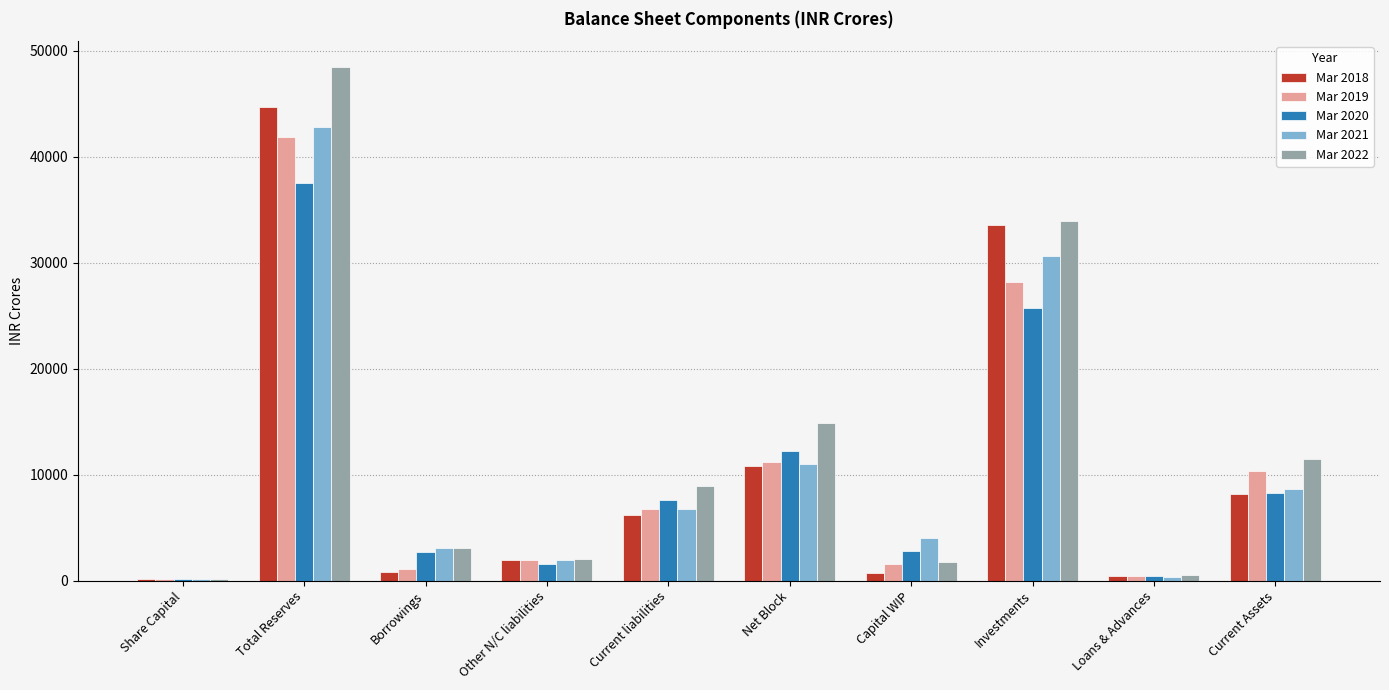

What is the difference between the Mar 2018 values at Other N/C liabilities and Net Block?

8906.0